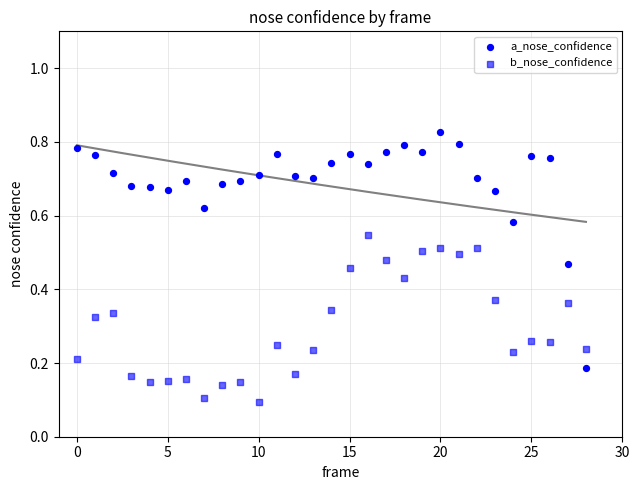

How many data points are displayed?

58